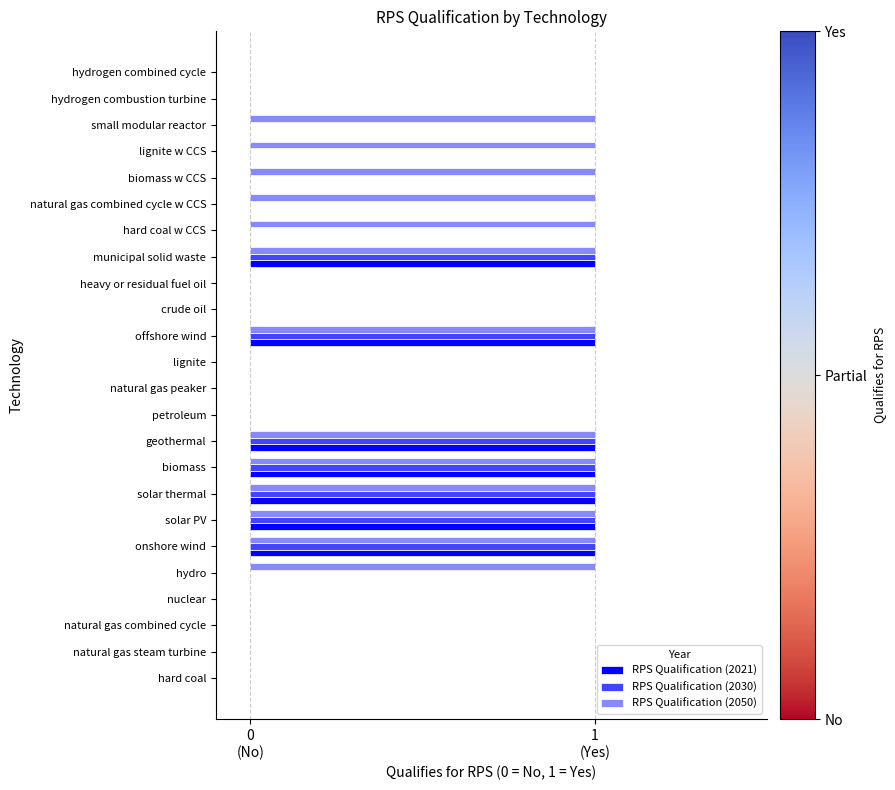

What are all the series names shown in the legend?

RPS Qualification (2021), RPS Qualification (2030), RPS Qualification (2050)